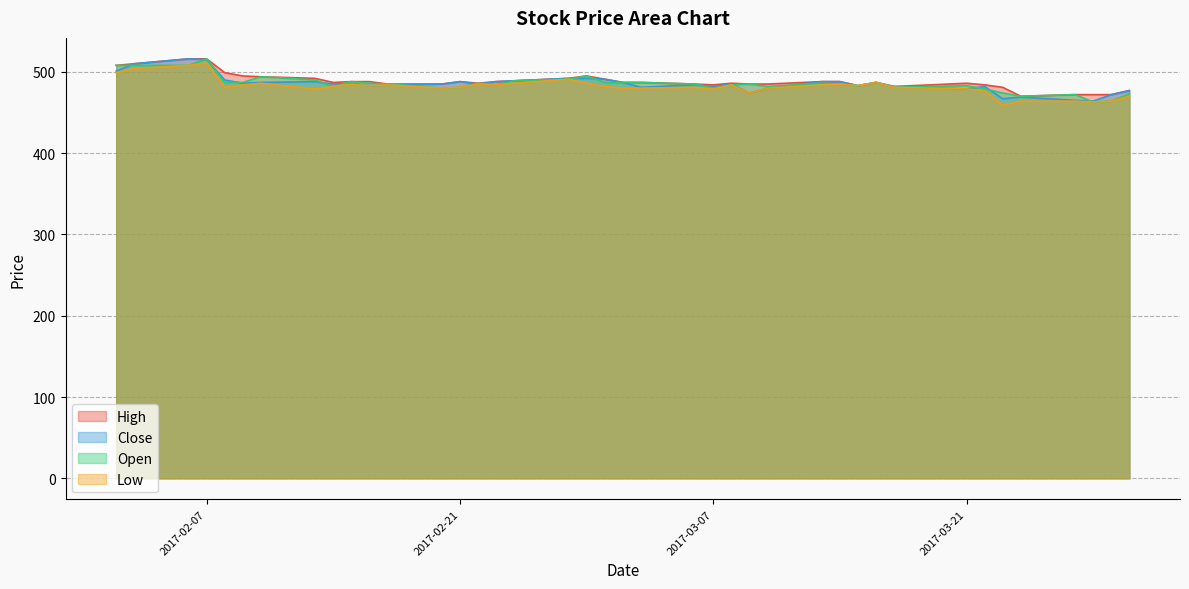

List the labels in order of Low value, largest first.

2017-02-07, 2017-02-06, 2017-02-03, 2017-02-02, 2017-02-27, 2017-03-16, 2017-02-28, 2017-02-24, 2017-02-10, 2017-03-14, 2017-02-22, 2017-02-15, 2017-03-13, 2017-03-08, 2017-02-23, 2017-02-17, 2017-02-09, 2017-03-15, 2017-02-16, 2017-03-01, 2017-02-14, 2017-03-17, 2017-03-06, 2017-02-21, 2017-02-08, 2017-03-10, 2017-03-03, 2017-03-02, 2017-02-20, 2017-03-21, 2017-03-07, 2017-02-13, 2017-03-22, 2017-03-09, 2017-03-30, 2017-03-29, 2017-03-27, 2017-03-24, 2017-03-28, 2017-03-23